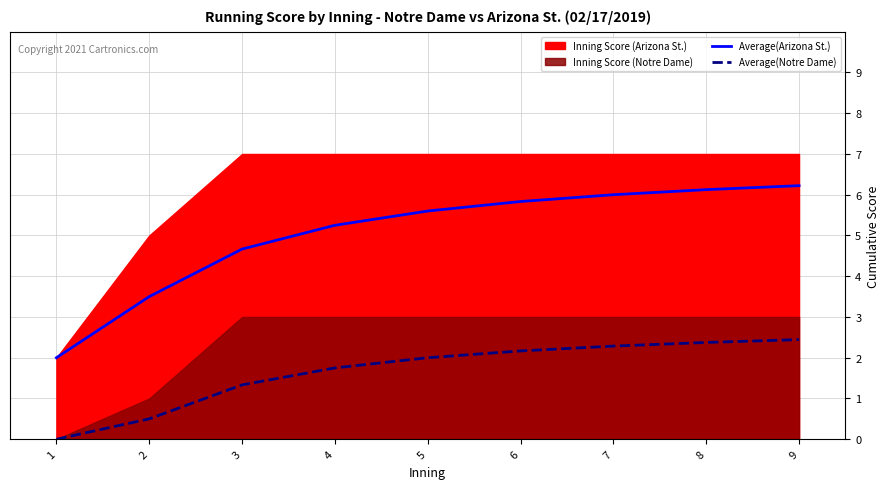

Which has a higher value, 1 or 7?

7